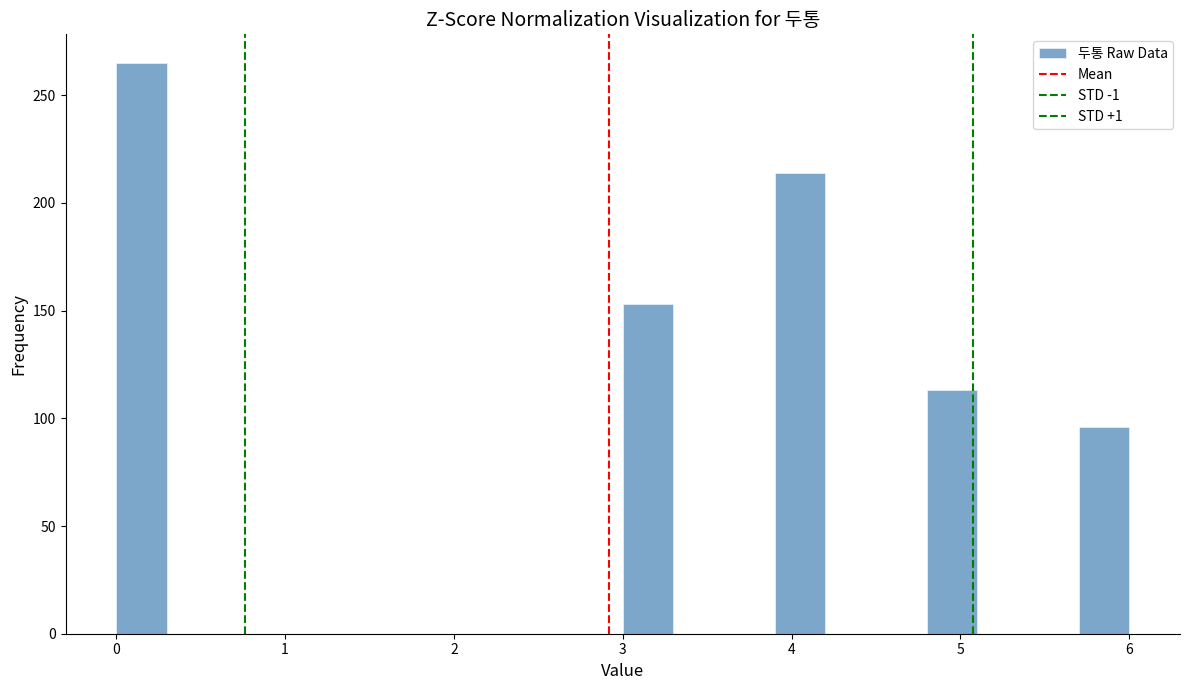

Around what value on the x-axis is the tallest bar? Give the approximate position of its centre, as read against the axis.

0.2